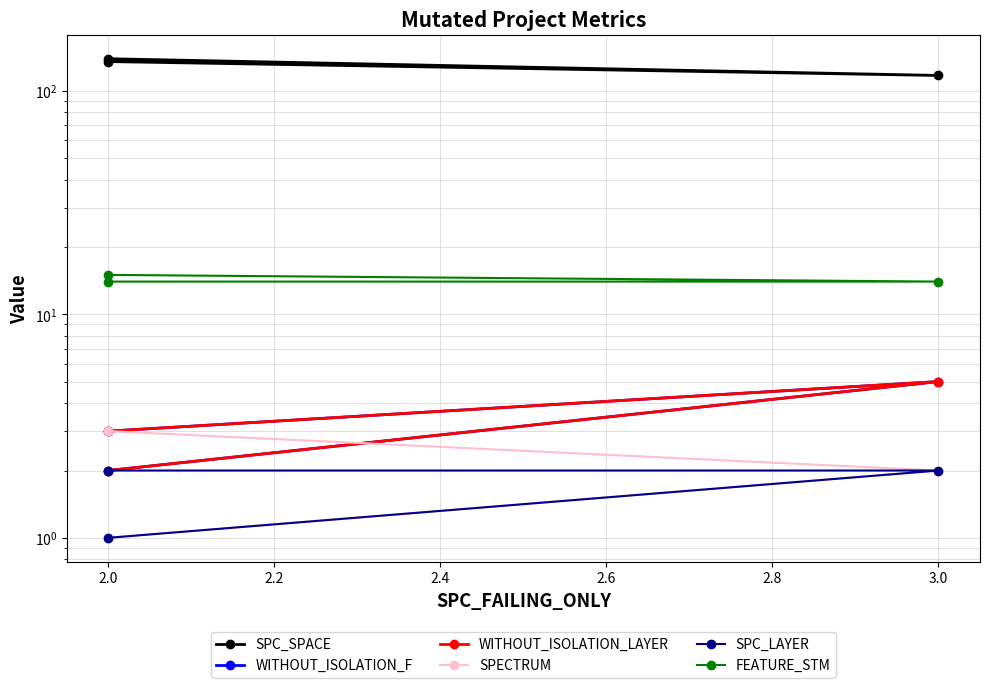

Between 2.0 and 3.0, which series saw the biggest shift?

SPC_SPACE